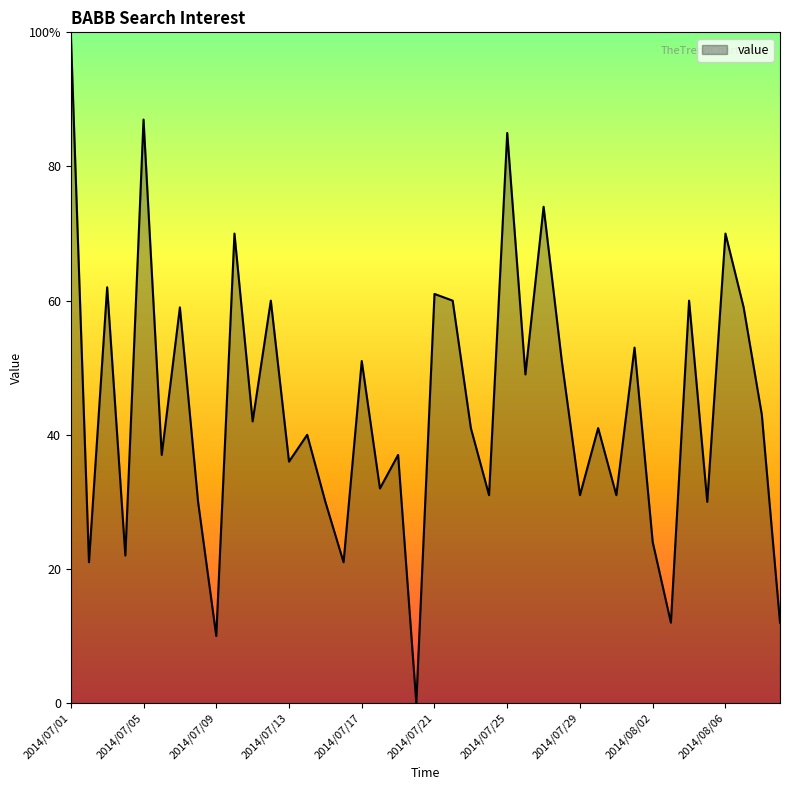

Which category has the highest value across all series?

2014/07/01